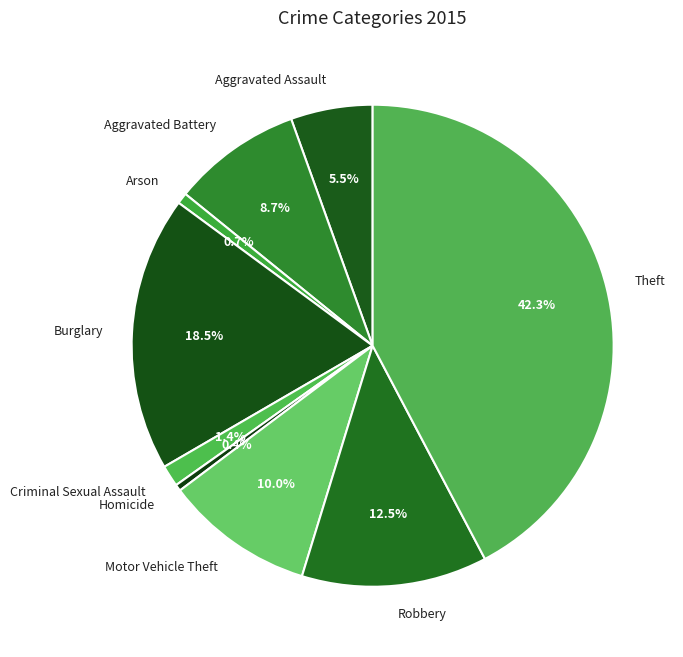

What is the ratio of the value at Homicide to the value at Arson?

0.6